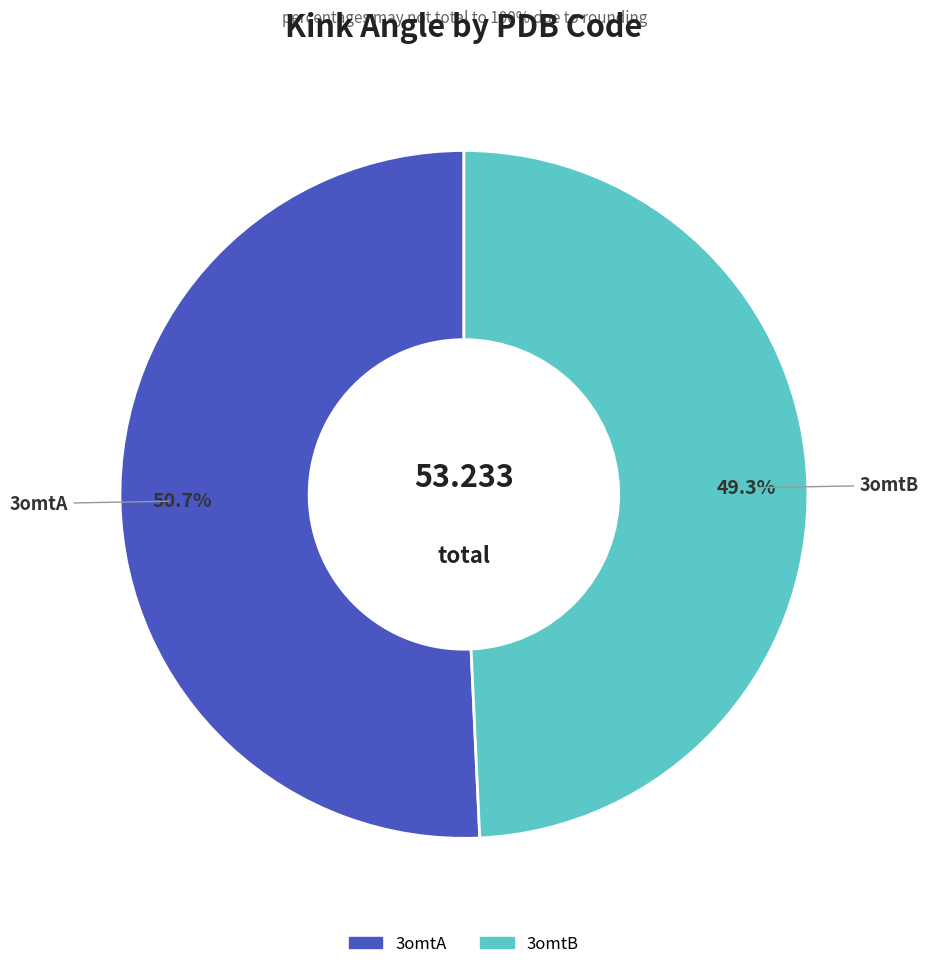

How many slices are in this pie chart?

2